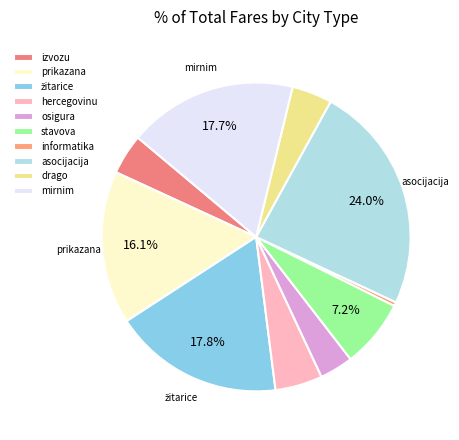

To the nearest percent, what is the average slice percentage?

10%